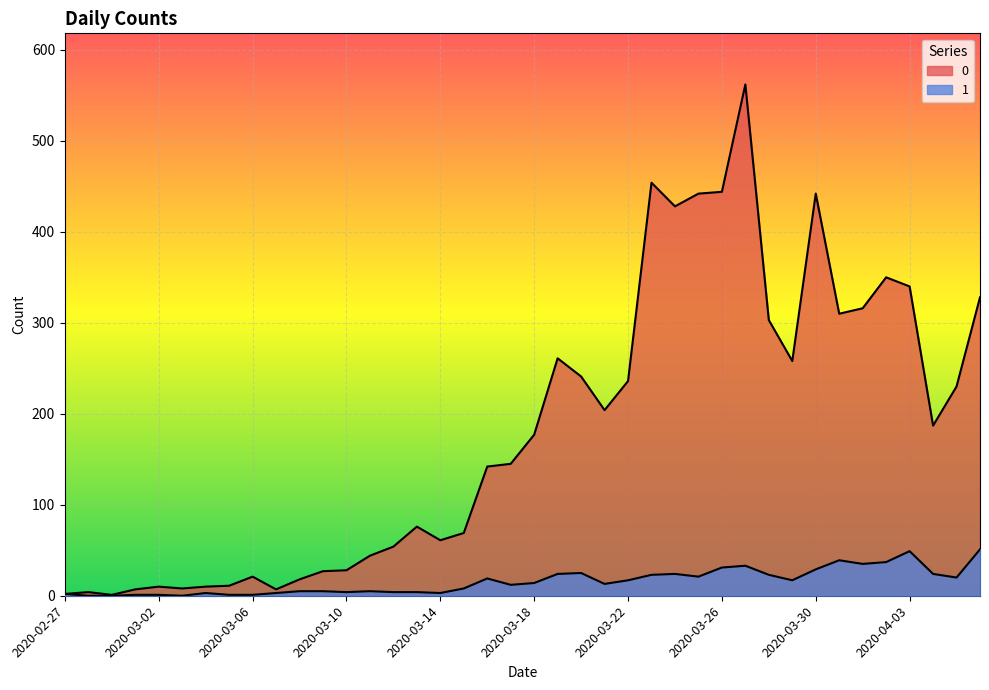

Rank the series by their average value, from highest to lowest.

0, 1